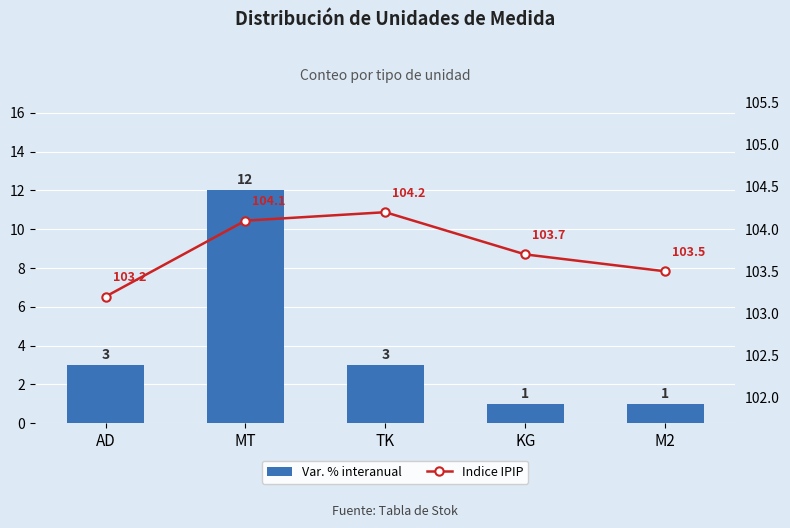

How many categories are shown in the chart?

5